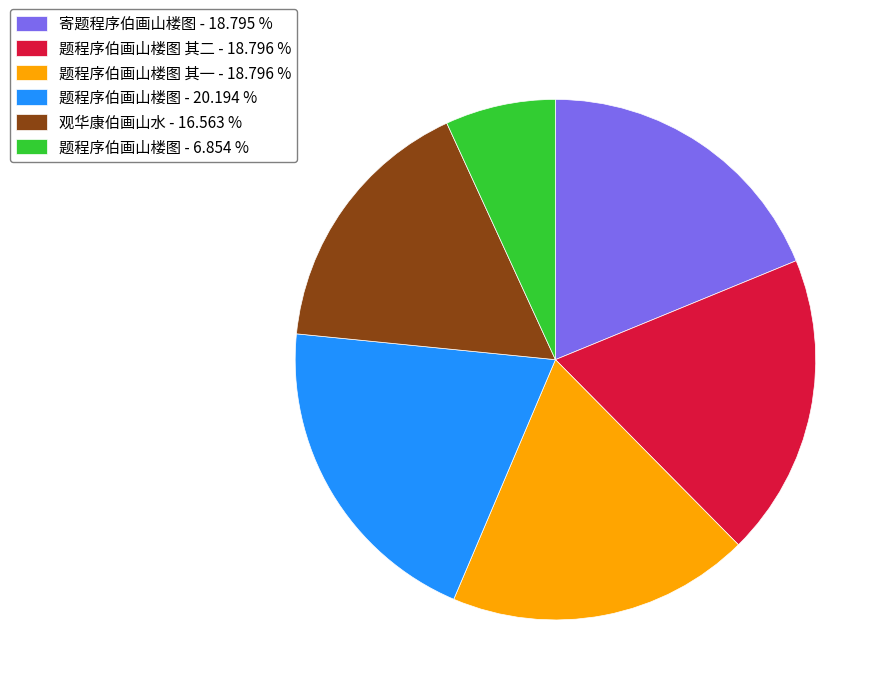

Which slice is the smallest?

题程序伯画山楼图 - 6.854 %